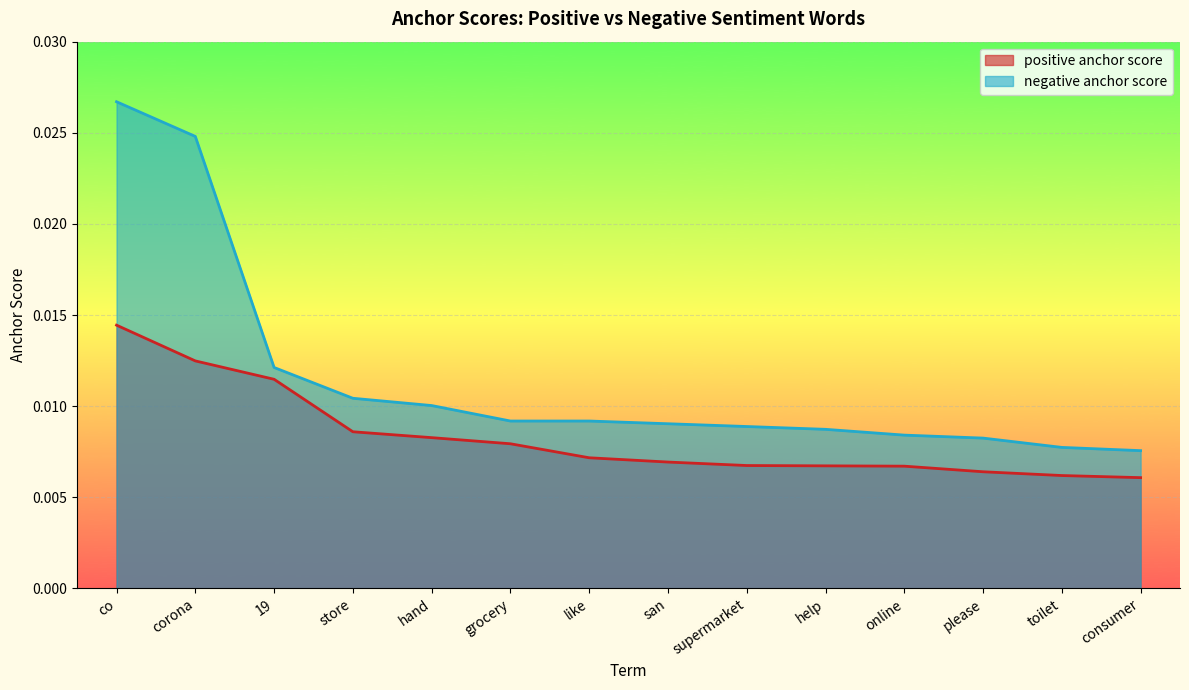

List the series in order of their overall mean, highest first.

negative anchor score, positive anchor score